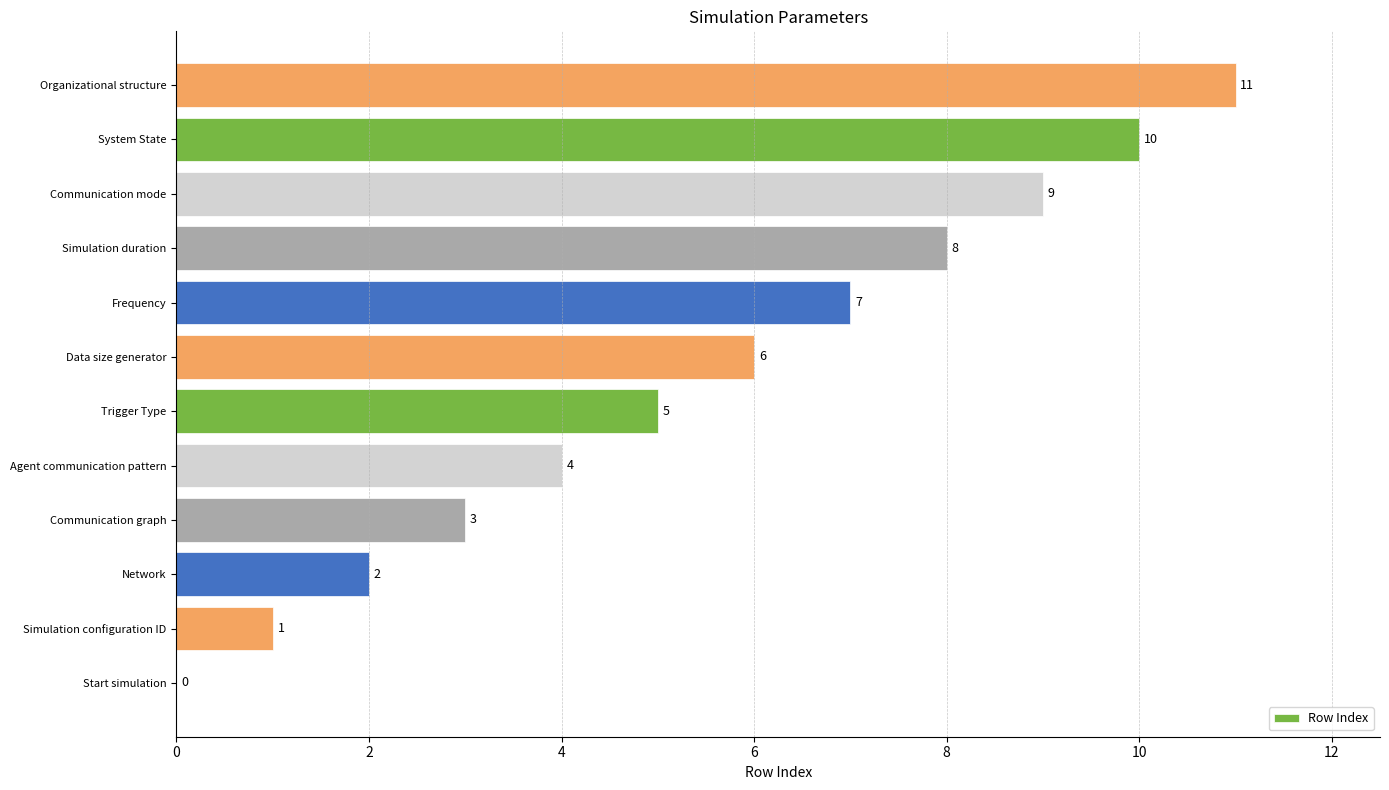

What is the change in value from Start simulation to Communication mode?

+9